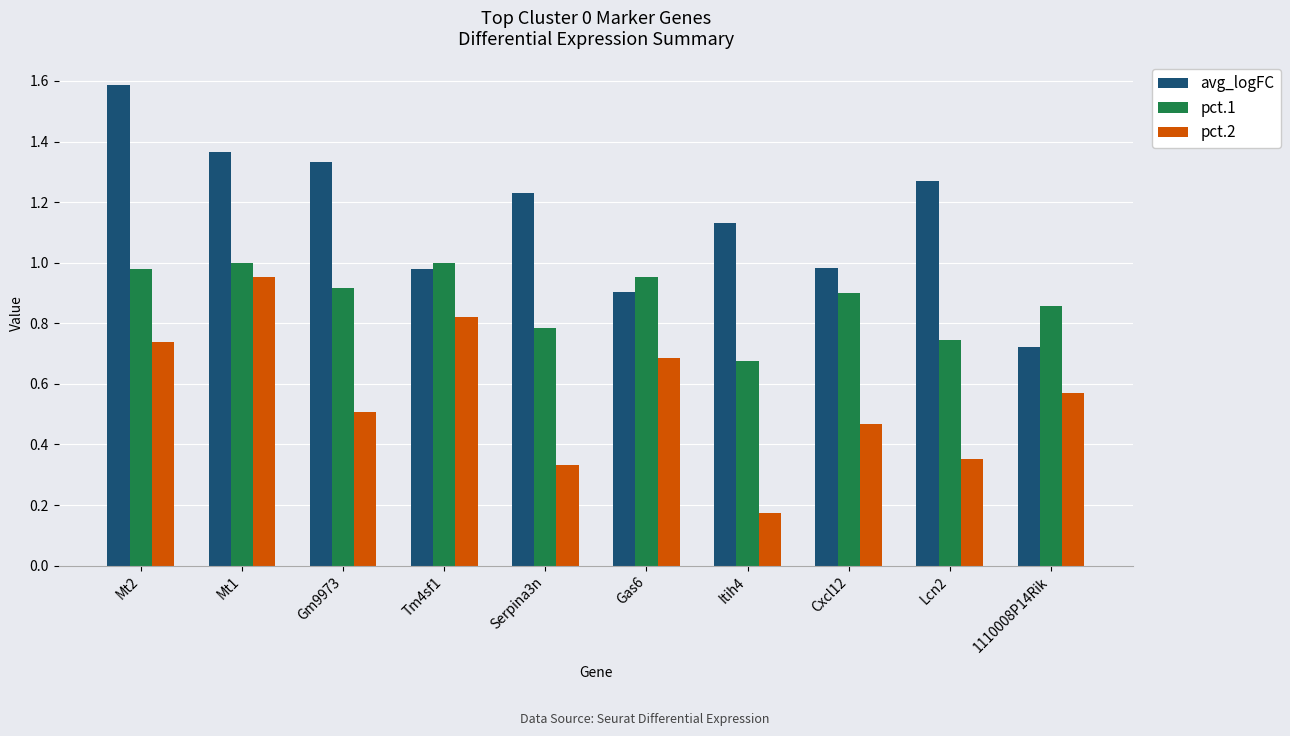

What is the sum of the pct.1 values at Gm9973 and Tm4sf1?

1.9